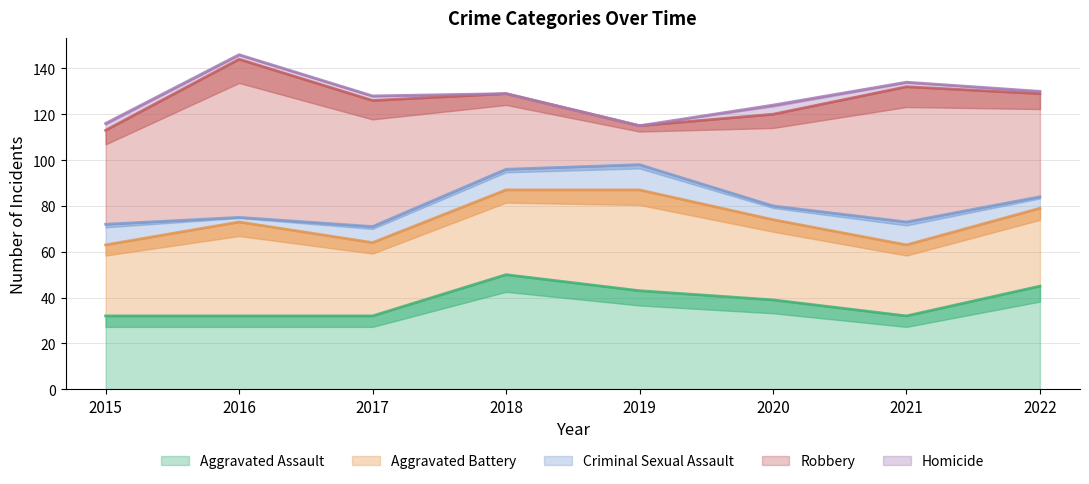

In Aggravated Battery, how many points are higher than both neighbors (excluding endpoints)?

2